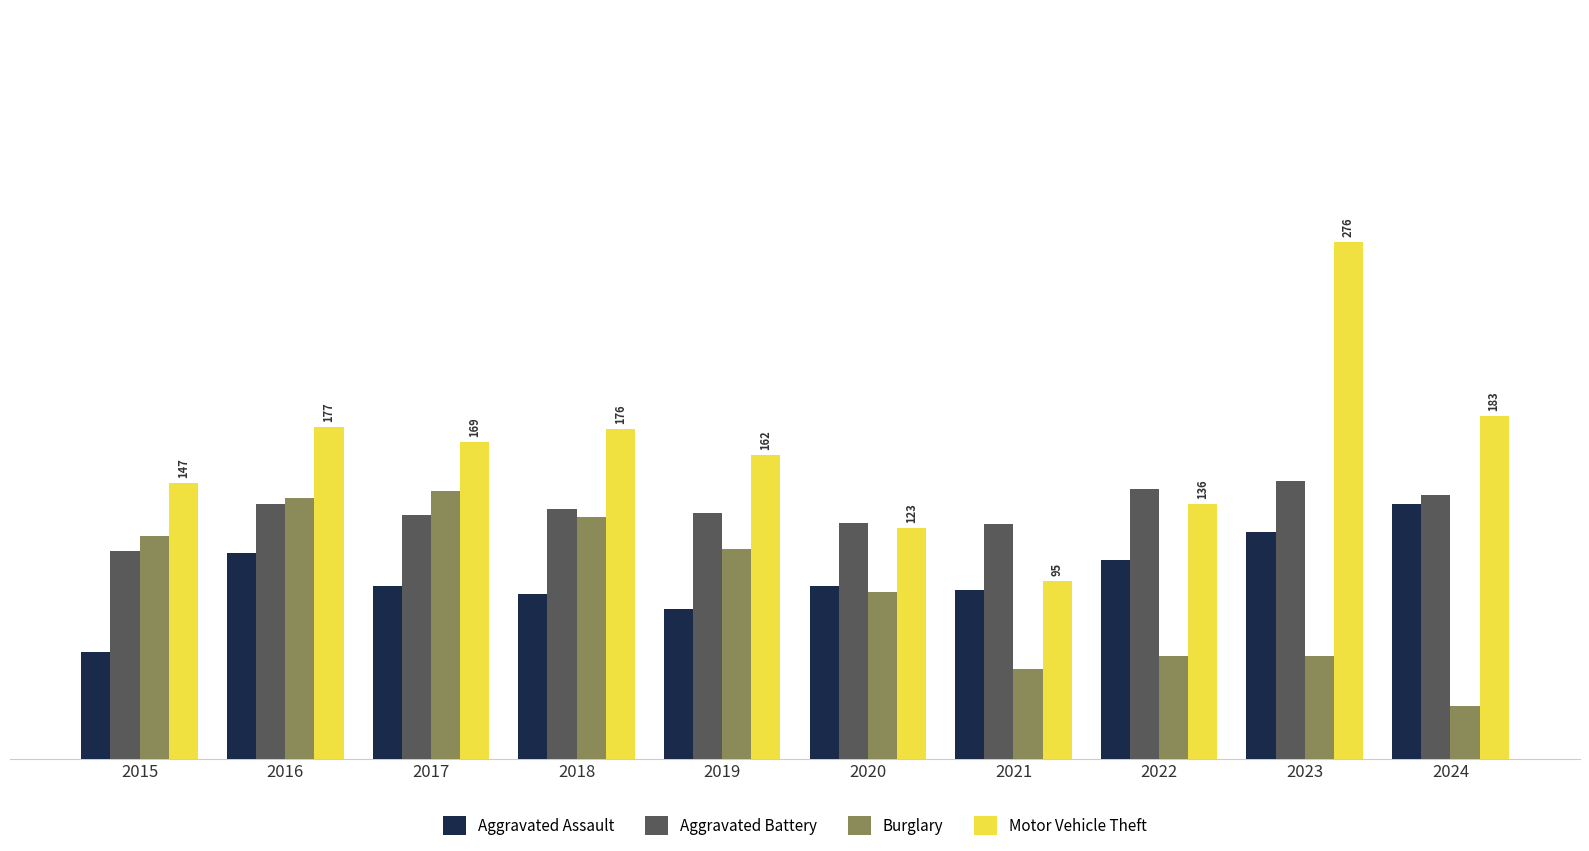

The value of Aggravated Assault at 2015 is 57. True or false?

True